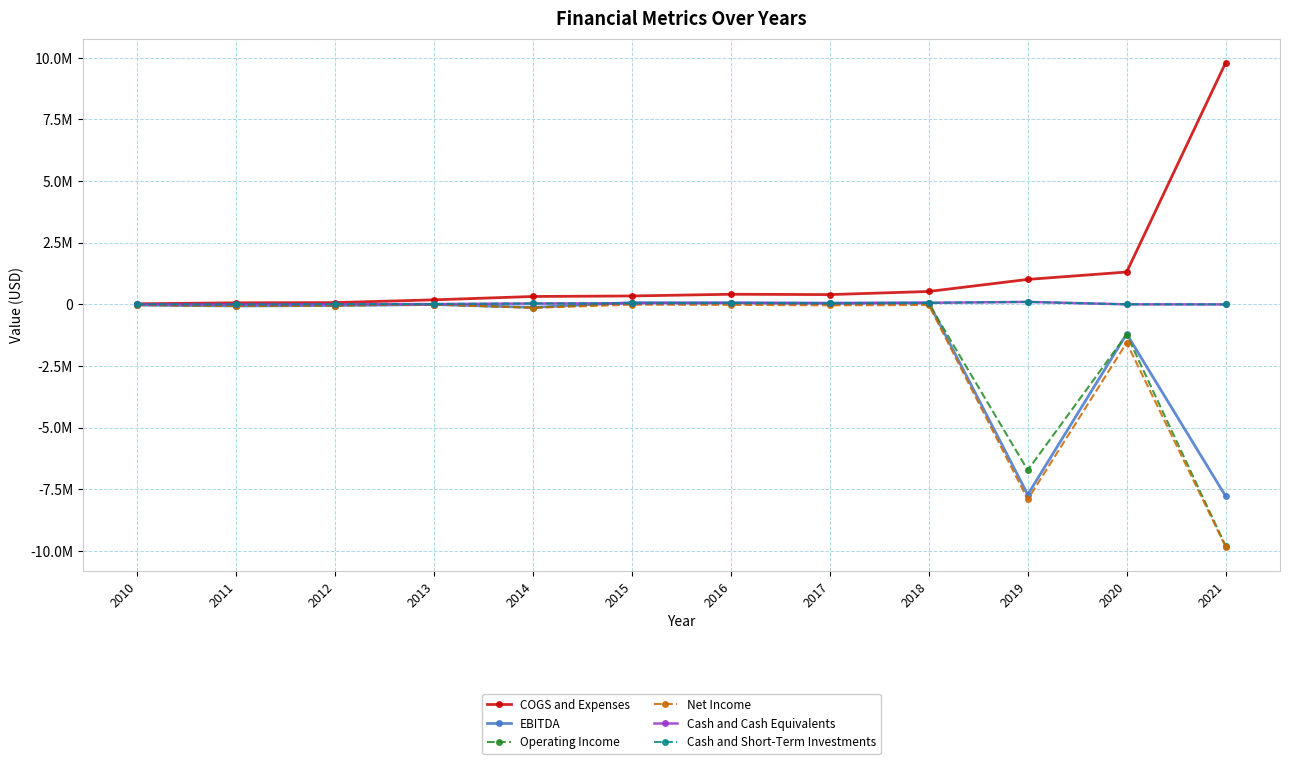

At how many categories does at least one series exceed 6565304?

1